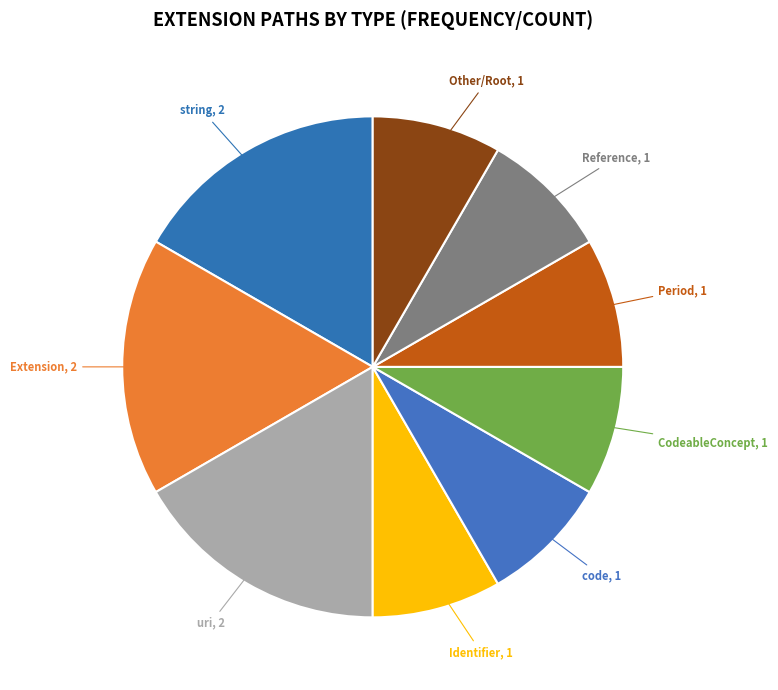

The Extension slice represents 17% of the pie. True or false?

True